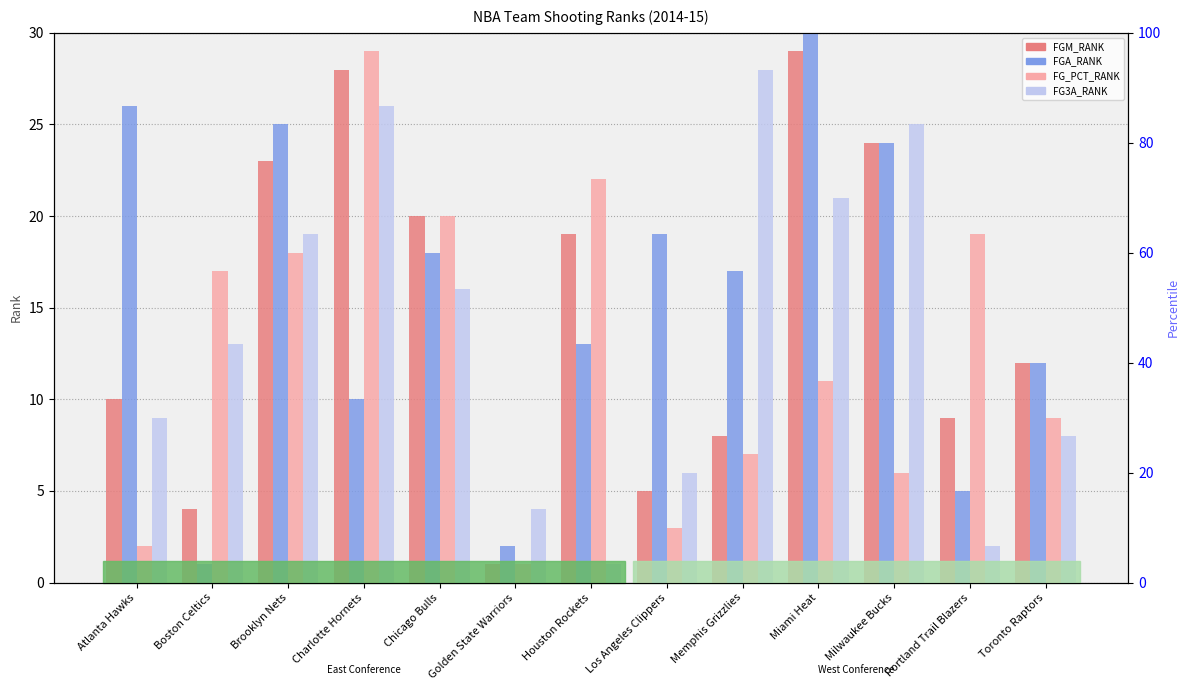

What is the difference between the second highest and second lowest values in the FGM_RANK series?

24